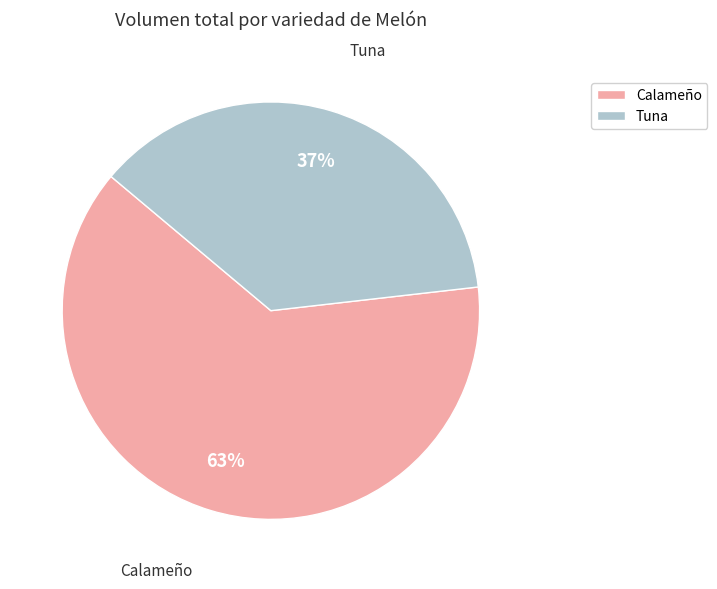

Rank the categories by value from lowest to highest.

Tuna, Calameño